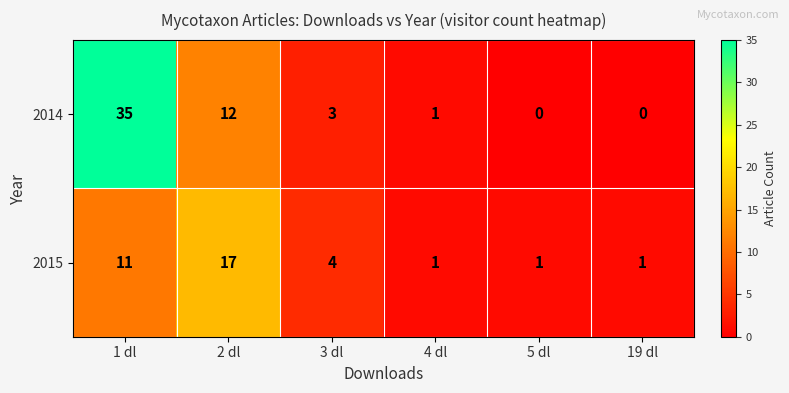

List the series in order of their overall mean, lowest first.

2015, 2014